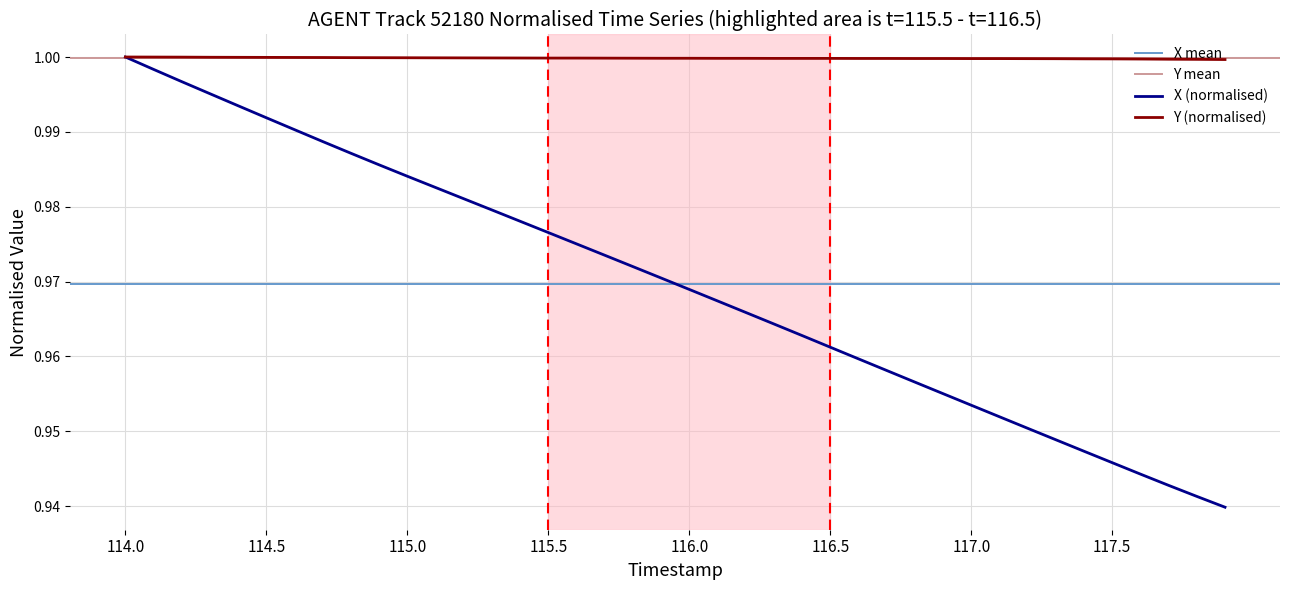

Reading left to right, list all the values displayed in this chart.

X: 114.0=1.0	114.1=1.0	114.2=1.0	114.3=1.0	114.4=1.0	114.5=1.0	114.6=1.0	114.7=1.0	114.8=1.0	114.9=1.0	115.0=1.0	115.1=1.0	115.2=1.0	115.3=1.0	115.4=1.0	115.5=1.0	115.6=1.0	115.7=1.0	115.8=1.0	115.9=1.0	116.0=1.0	116.1=1.0	116.2=1.0	116.3=1.0	116.4=1.0	116.5=1.0	116.6=1.0	116.7=1.0	116.8=1.0	116.9=1.0	117.0=1.0	117.1=1.0	117.2=1.0	117.3=0.9	117.4=0.9	117.5=0.9	117.6=0.9	117.7=0.9	117.8=0.9	117.9=0.9
Y: 114.0=1.0	114.1=1.0	114.2=1.0	114.3=1.0	114.4=1.0	114.5=1.0	114.6=1.0	114.7=1.0	114.8=1.0	114.9=1.0	115.0=1.0	115.1=1.0	115.2=1.0	115.3=1.0	115.4=1.0	115.5=1.0	115.6=1.0	115.7=1.0	115.8=1.0	115.9=1.0	116.0=1.0	116.1=1.0	116.2=1.0	116.3=1.0	116.4=1.0	116.5=1.0	116.6=1.0	116.7=1.0	116.8=1.0	116.9=1.0	117.0=1.0	117.1=1.0	117.2=1.0	117.3=1.0	117.4=1.0	117.5=1.0	117.6=1.0	117.7=1.0	117.8=1.0	117.9=1.0